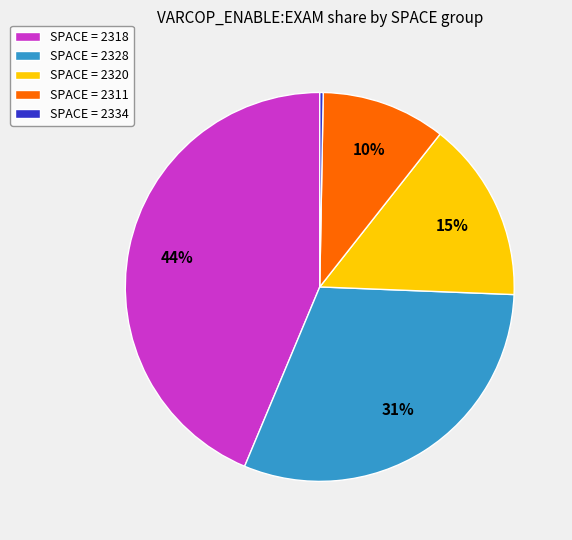

Is the sum of SPACE = 2318 and SPACE = 2320 greater than half?

Yes